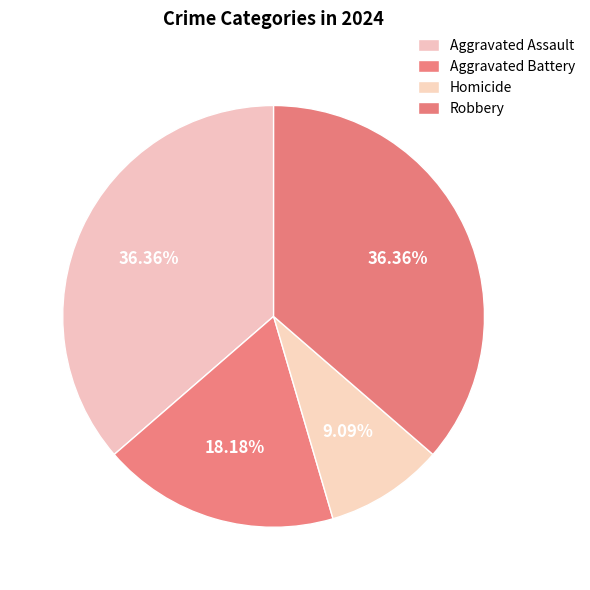

What is the change in value from Aggravated Assault to Homicide?

-3